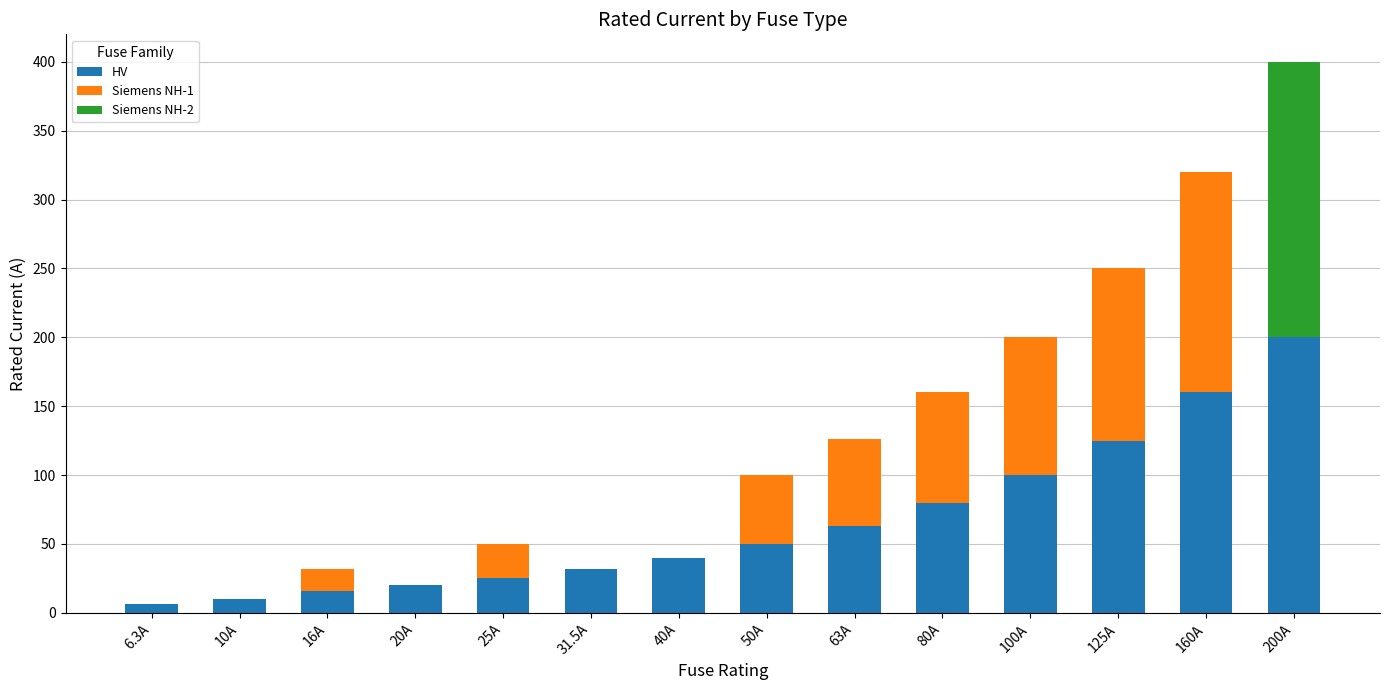

At which label does HV reach its peak?

200A